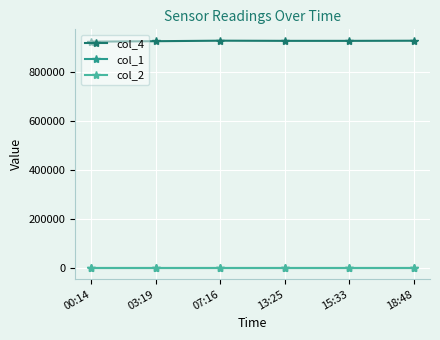

True or false: col_2 has a value of -43.2 at 07:16.

True